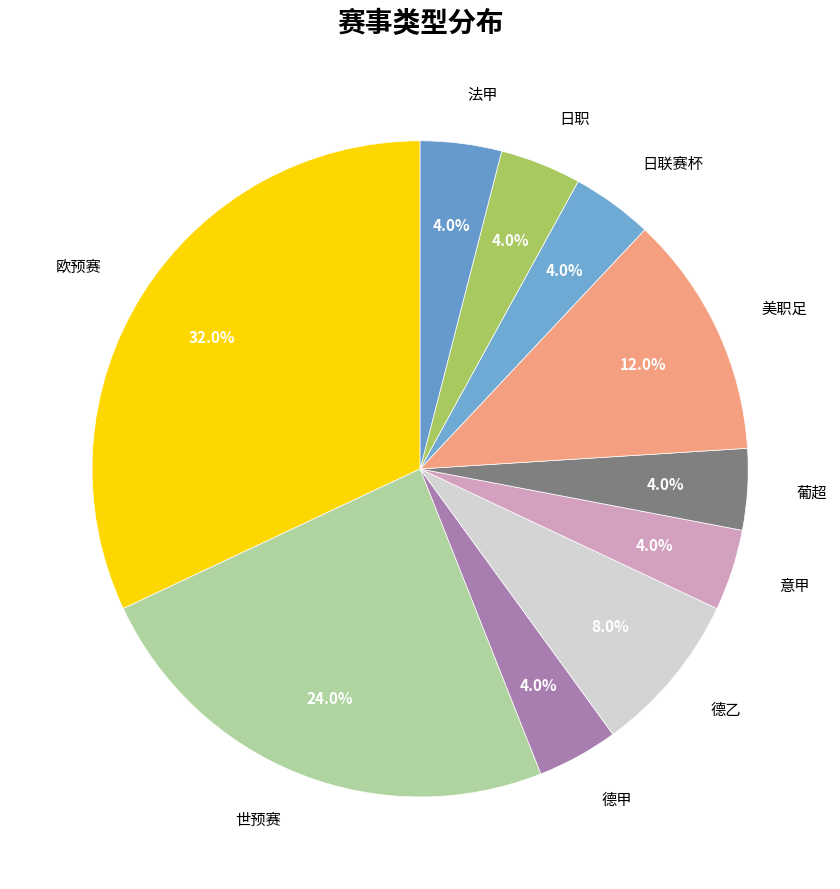

To the nearest percent, what is the difference between the largest and smallest slice percentages?

28%